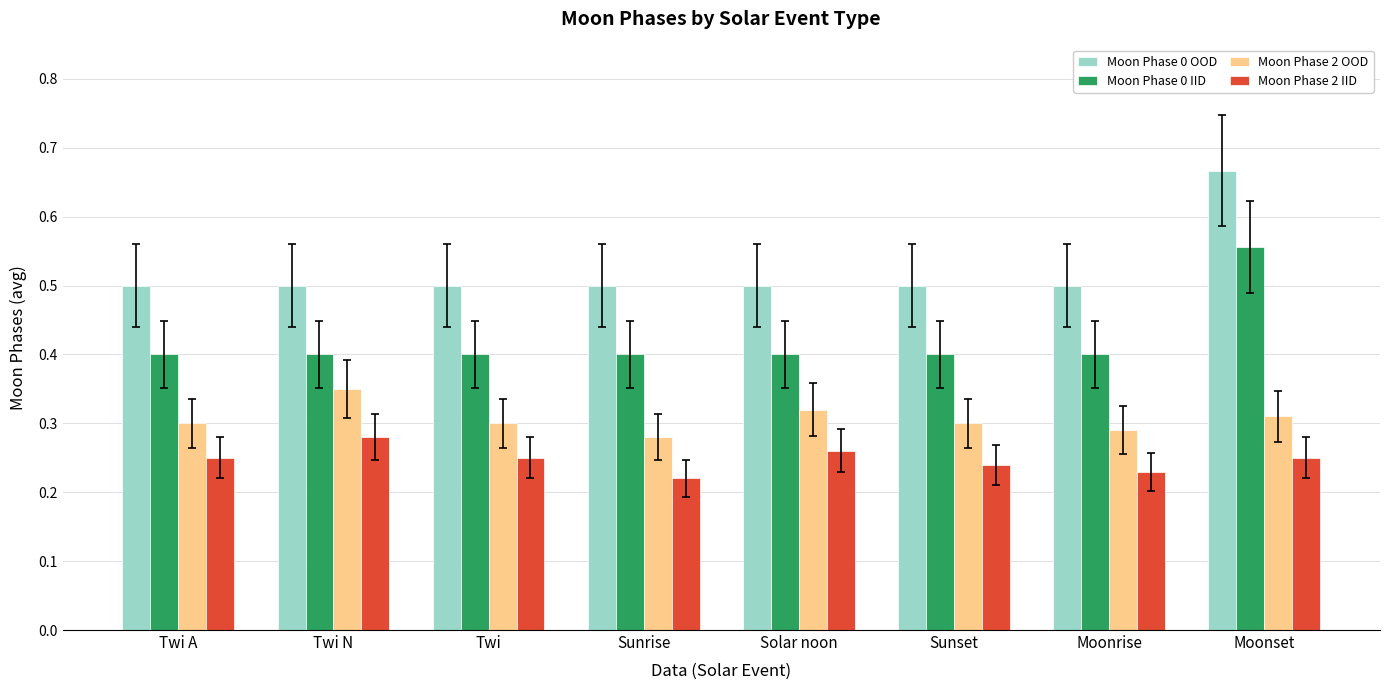

At which label does Moon Phase 0 OOD reach its peak?

Moonset